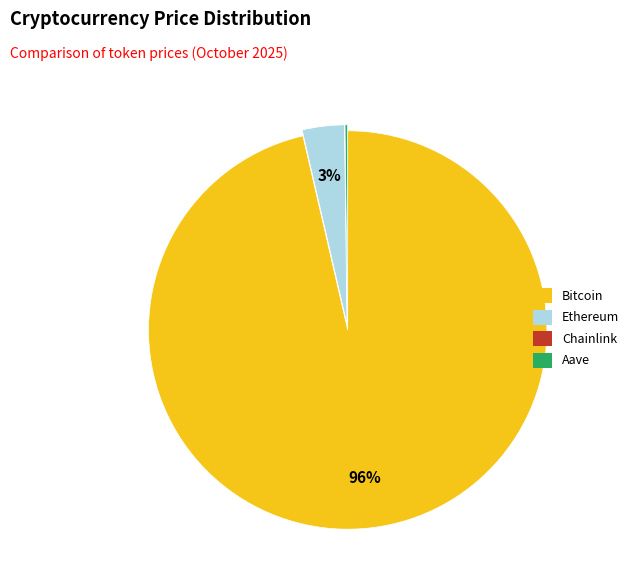

Which category accounts for the majority?

Bitcoin